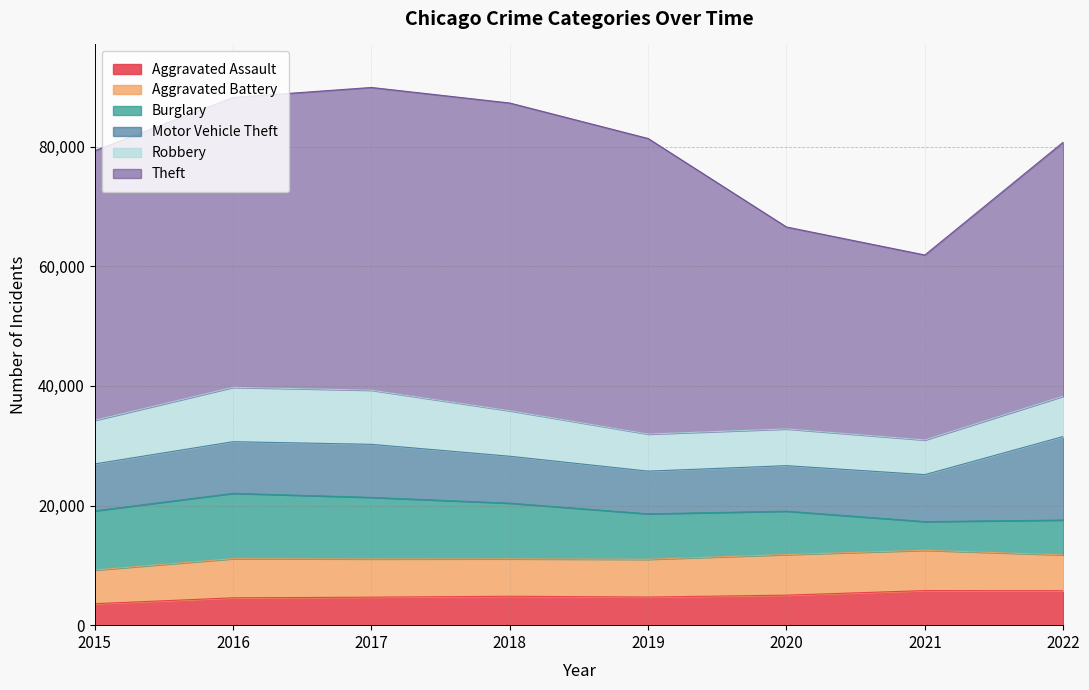

The value of Aggravated Assault at 2021 is 1567. True or false?

False